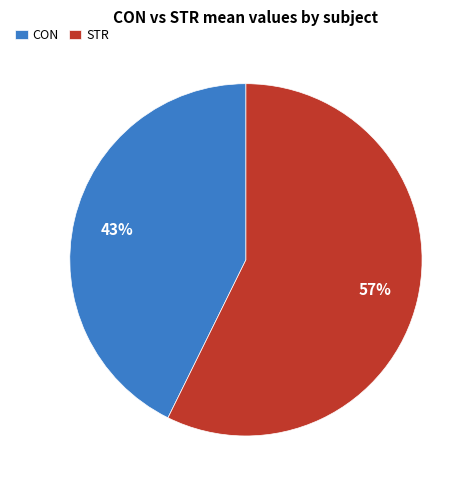

Between STR and CON, which is larger?

STR